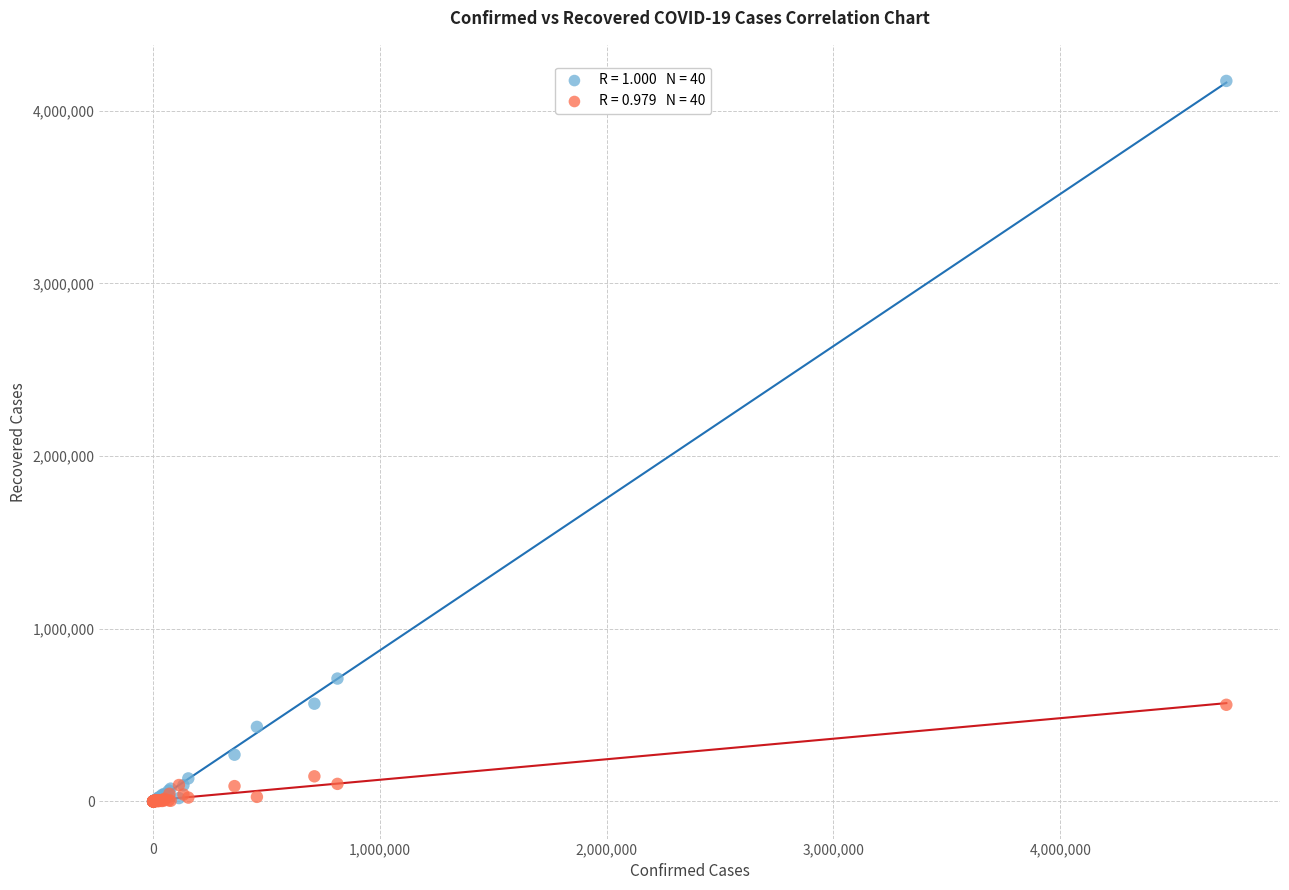

Across all series, what Y value is closest to 2086356?

711472